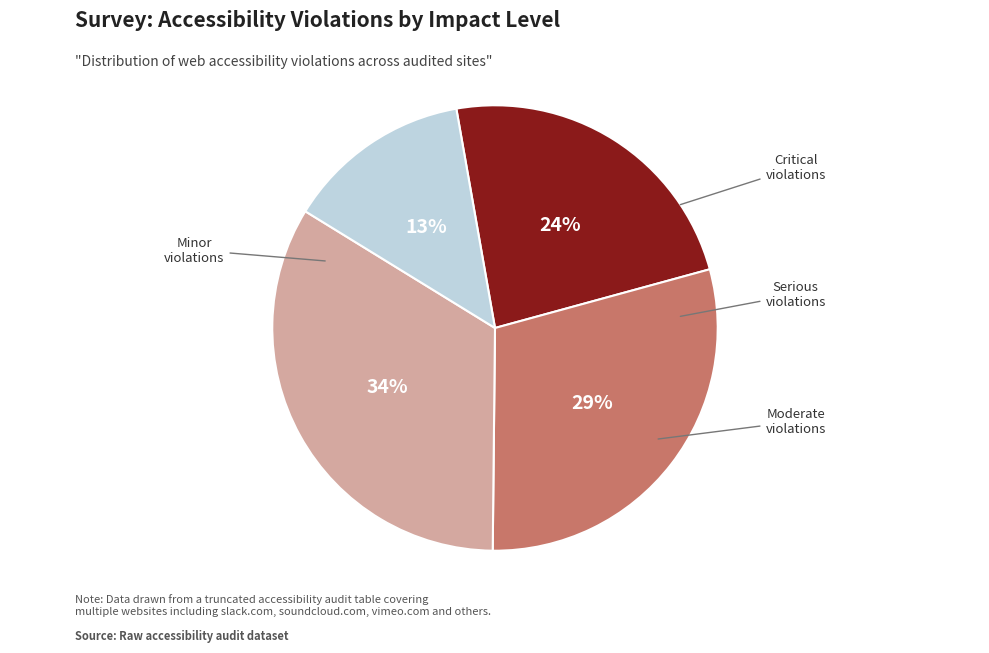

Is it true that 34% is 28% of the pie?

False